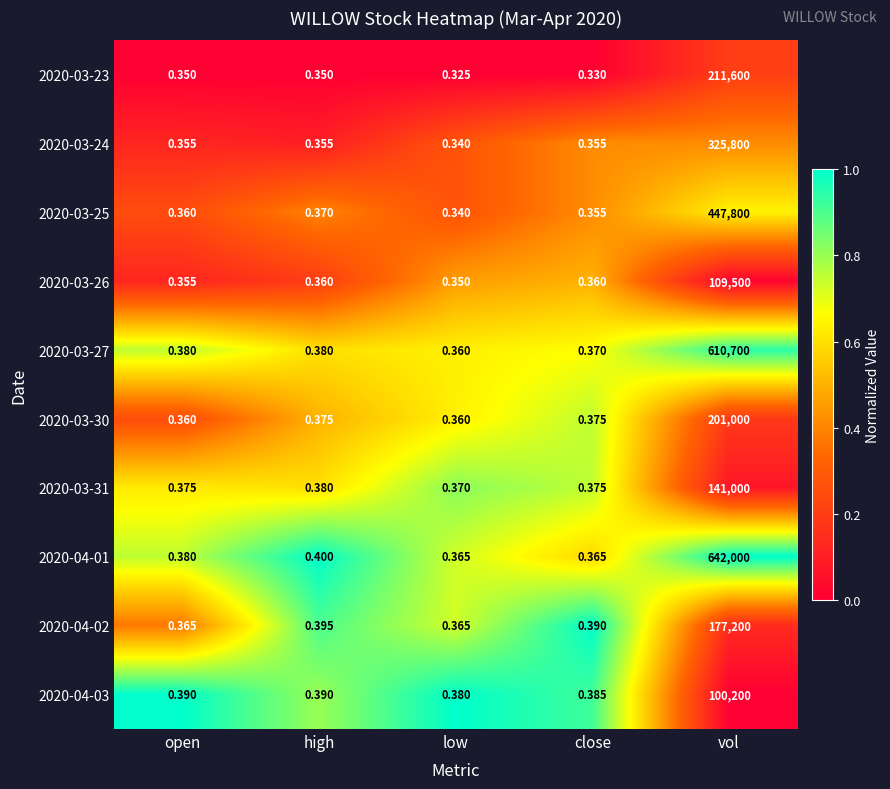

Which series has the widest spread of values?

2020-04-01